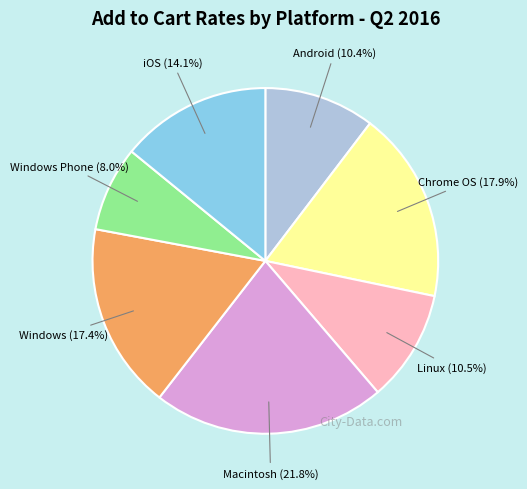

Which has a higher value, Chrome OS or Windows Phone?

Chrome OS